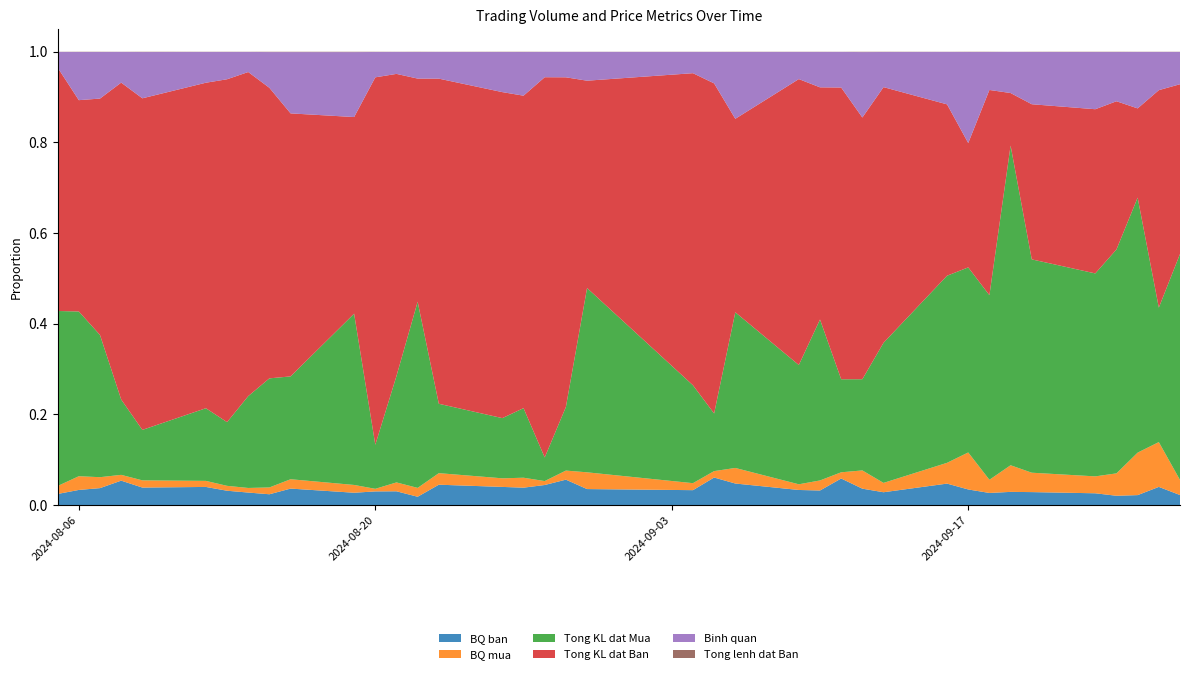

Reading left to right, list all the values displayed in this chart.

BQ ban: 27/09/2024=959	26/09/2024=1375	25/09/2024=544	24/09/2024=575	23/09/2024=636	20/09/2024=733	19/09/2024=925	18/09/2024=935	17/09/2024=513	16/09/2024=1225	13/09/2024=1095	12/09/2024=825	11/09/2024=2309	10/09/2024=1263	09/09/2024=1716	06/09/2024=967	05/09/2024=2625	04/09/2024=2186	30/08/2024=1662	29/08/2024=2992	28/08/2024=2374	27/08/2024=1272	26/08/2024=1444	23/08/2024=2431	22/08/2024=937	21/08/2024=2000	20/08/2024=1700	19/08/2024=581	16/08/2024=831	15/08/2024=937	14/08/2024=1927	13/08/2024=1750	12/08/2024=1917	09/08/2024=1211	08/08/2024=2523	07/08/2024=1129	06/08/2024=971	05/08/2024=2055
BQ mua: 27/09/2024=1447	26/09/2024=3400	25/09/2024=2333	24/09/2024=1390	23/09/2024=917	20/09/2024=1100	19/09/2024=1875	18/09/2024=1021	17/09/2024=1220	16/09/2024=1189	13/09/2024=800	12/09/2024=920	11/09/2024=540	10/09/2024=875	09/09/2024=648	06/09/2024=700	05/09/2024=611	04/09/2024=1029	30/08/2024=1745	29/08/2024=1071	28/08/2024=467	27/08/2024=729	26/08/2024=686	23/08/2024=1383	22/08/2024=1005	21/08/2024=1292	20/08/2024=324	19/08/2024=368	16/08/2024=473	15/08/2024=594	14/08/2024=710	13/08/2024=600	12/08/2024=642	09/08/2024=500	08/08/2024=600	07/08/2024=731	06/08/2024=883	05/08/2024=1477
Tong KL dat Mua: 27/09/2024=21700	26/09/2024=10200	25/09/2024=14000	24/09/2024=13900	23/09/2024=11000	20/09/2024=12100	19/09/2024=22500	18/09/2024=14300	17/09/2024=6100	16/09/2024=10700	13/09/2024=12000	12/09/2024=4600	11/09/2024=8100	10/09/2024=14000	09/09/2024=13600	06/09/2024=7000	05/09/2024=5500	04/09/2024=14400	30/08/2024=19200	29/08/2024=7500	28/08/2024=2800	27/08/2024=5100	26/08/2024=4800	23/08/2024=8300	22/08/2024=21100	21/08/2024=15500	20/08/2024=5500	19/08/2024=8100	16/08/2024=5200	15/08/2024=9500	14/08/2024=14200	13/08/2024=7800	12/08/2024=7700	09/08/2024=3500	08/08/2024=7800	07/08/2024=9500	06/08/2024=10600	05/08/2024=32500
Tong KL dat Ban: 27/09/2024=16300	26/09/2024=16500	25/09/2024=4900	24/09/2024=9200	23/09/2024=8900	20/09/2024=8800	19/09/2024=3700	18/09/2024=15900	17/09/2024=4100	16/09/2024=9800	13/09/2024=21900	12/09/2024=13200	11/09/2024=25400	10/09/2024=20200	09/09/2024=32600	06/09/2024=8700	05/09/2024=31500	04/09/2024=45900	30/08/2024=21600	29/08/2024=38900	28/08/2024=45100	27/08/2024=22900	26/08/2024=26000	23/08/2024=38900	22/08/2024=25300	21/08/2024=44000	20/08/2024=45900	19/08/2024=9300	16/08/2024=13300	15/08/2024=25300	14/08/2024=50100	13/08/2024=42000	12/08/2024=34500	09/08/2024=23000	08/08/2024=32800	07/08/2024=15800	06/08/2024=13600	05/08/2024=45200
Binh quan: 27/09/2024=3100	26/09/2024=2900	25/09/2024=3100	24/09/2024=3056	23/09/2024=3100	20/09/2024=2964	19/09/2024=2900	18/09/2024=2942	17/09/2024=3000	16/09/2024=3000	13/09/2024=3008	12/09/2024=3300	11/09/2024=3100	10/09/2024=3078	09/09/2024=3095	06/09/2024=3005	05/09/2024=3005	04/09/2024=3129	30/08/2024=3000	29/08/2024=3000	28/08/2024=3000	27/08/2024=3200	26/08/2024=3200	23/08/2024=3200	22/08/2024=3013	21/08/2024=3200	20/08/2024=3167	19/08/2024=3071	16/08/2024=3100	15/08/2024=3113	14/08/2024=3105	13/08/2024=3344	12/08/2024=3263	09/08/2024=3209	08/08/2024=3180	07/08/2024=3113	06/08/2024=3100	05/08/2024=2918
Tong lenh dat Ban: 27/09/2024=17	26/09/2024=12	25/09/2024=9	24/09/2024=16	23/09/2024=14	20/09/2024=12	19/09/2024=4	18/09/2024=17	17/09/2024=8	16/09/2024=8	13/09/2024=20	12/09/2024=16	11/09/2024=11	10/09/2024=16	09/09/2024=19	06/09/2024=9	05/09/2024=12	04/09/2024=21	30/08/2024=13	29/08/2024=13	28/08/2024=19	27/08/2024=18	26/08/2024=18	23/08/2024=16	22/08/2024=27	21/08/2024=22	20/08/2024=27	19/08/2024=16	16/08/2024=16	15/08/2024=27	14/08/2024=26	13/08/2024=24	12/08/2024=18	09/08/2024=19	08/08/2024=13	07/08/2024=14	06/08/2024=14	05/08/2024=22